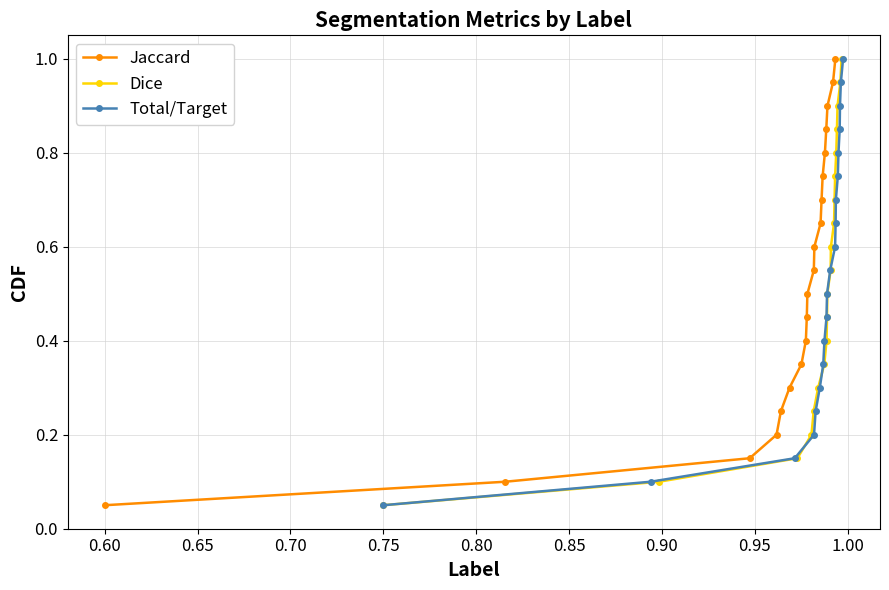

True or false: Dice and Total/Target intersect in this chart.

False